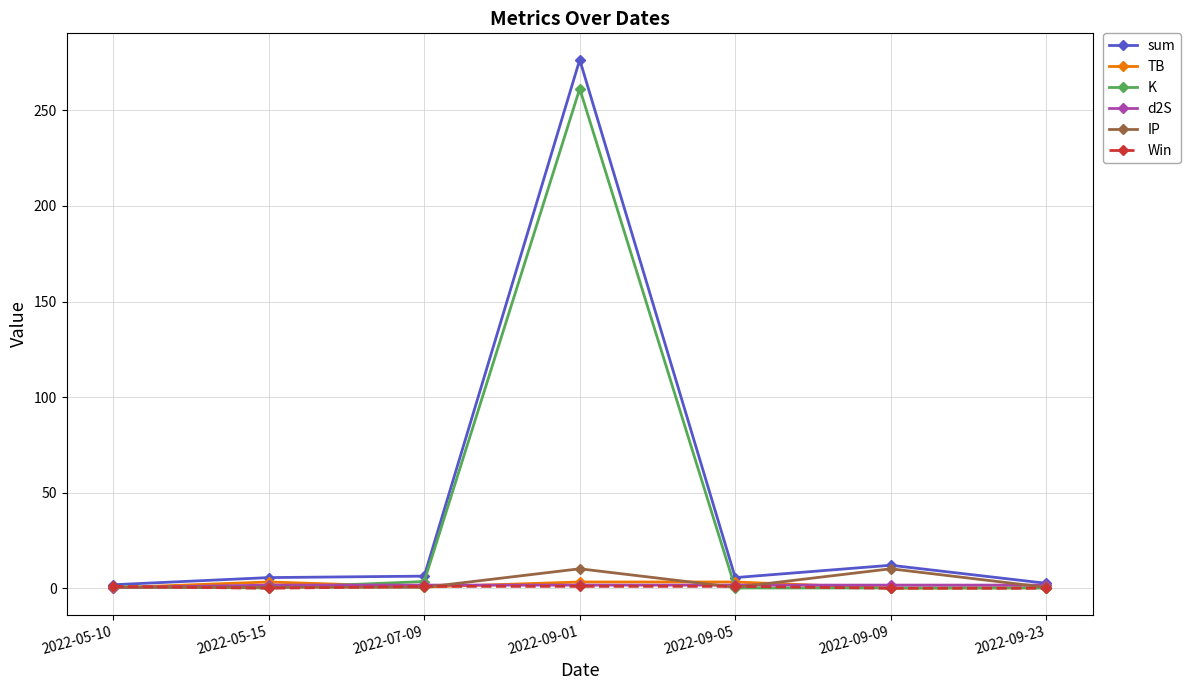

Does the chart have visible grid lines?

Yes